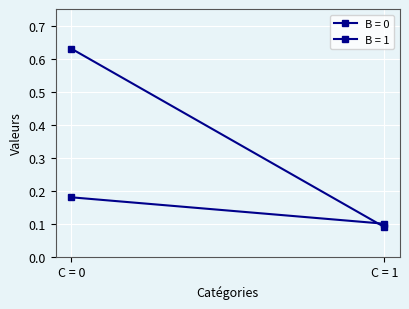

At which label is B = 0 closest to 0?

C = 1